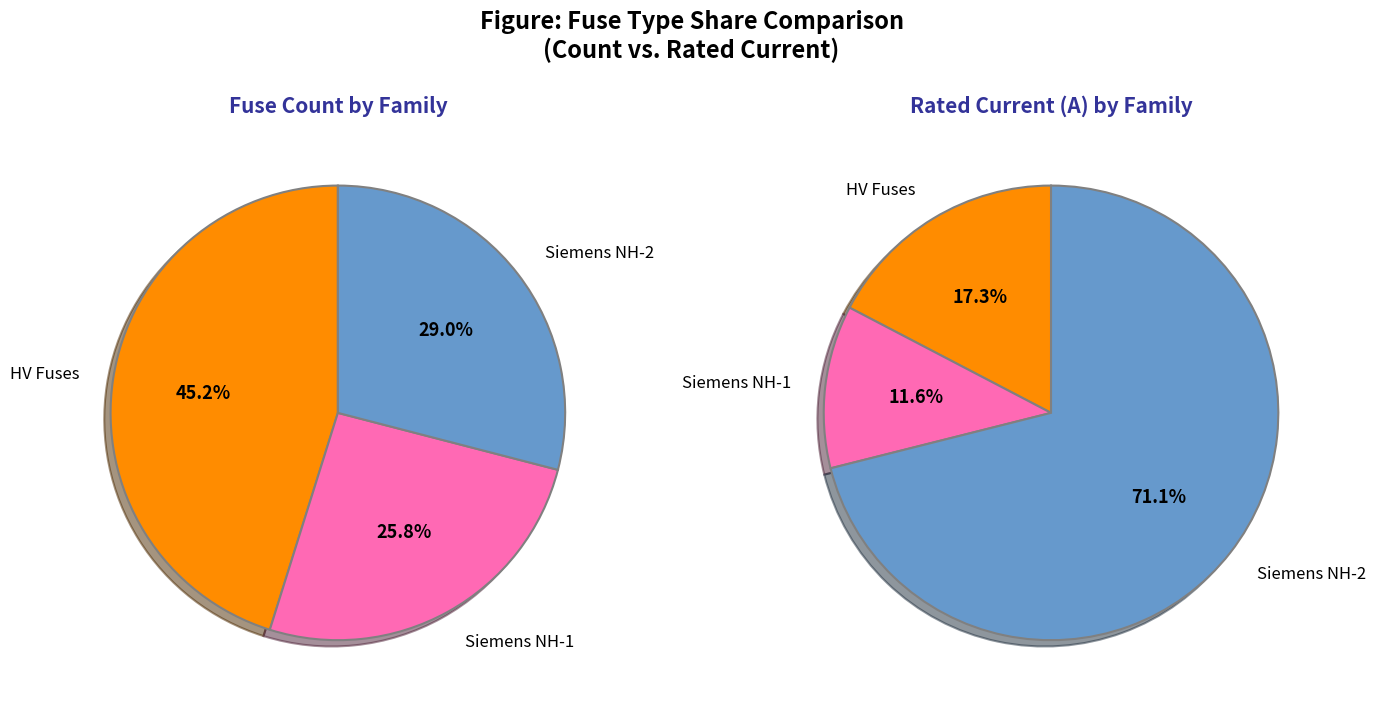

Is there a majority slice in this chart?

No